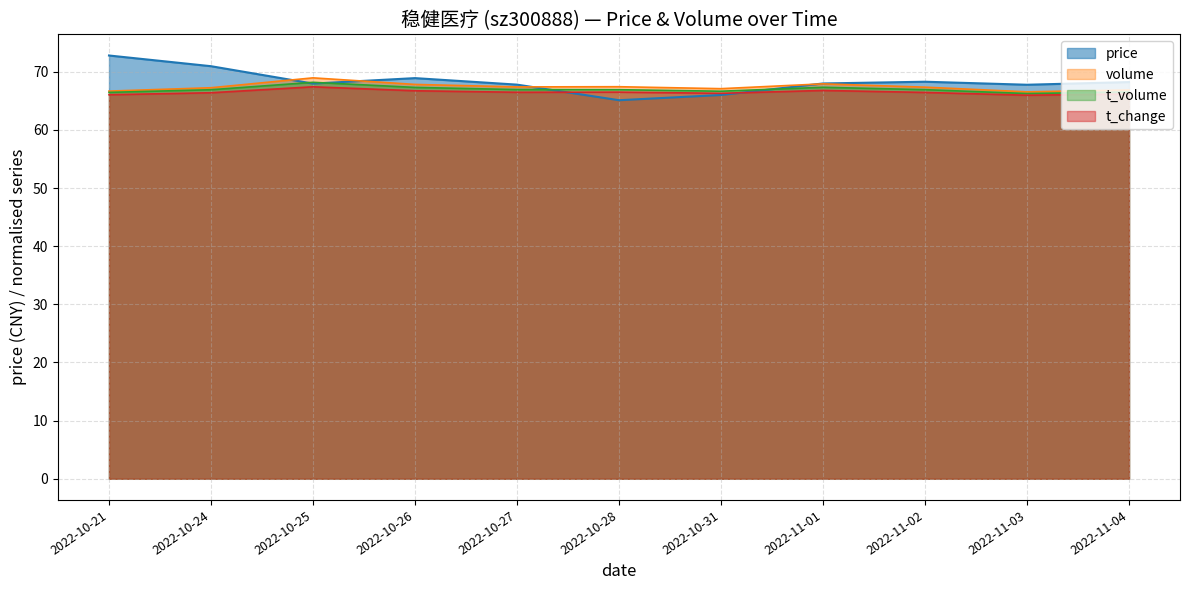

What is the difference between the maximum and second lowest values in the price series?

6.8